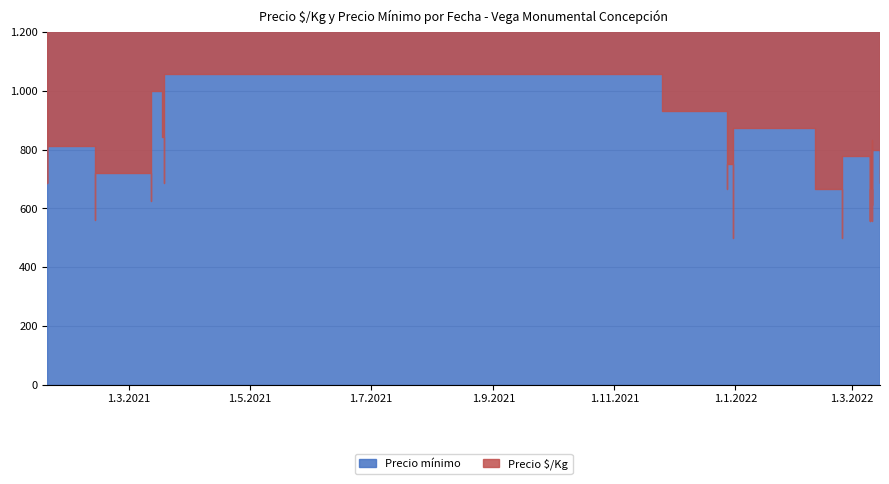

Which series changed the most between 2021-01-19 and 2021-03-12?

Precio mínimo